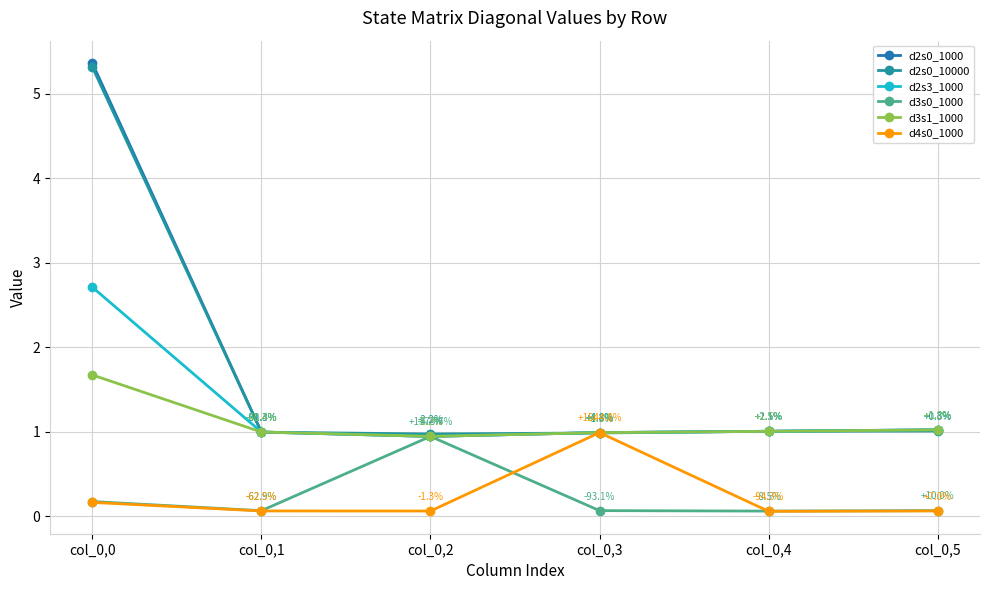

Reading left to right, extract all data points from this chart.

d2s0_1000: col_0,0=5.4	col_0,1=1.0	col_0,2=0.9	col_0,3=1.0	col_0,4=1.0	col_0,5=1.0
d2s0_10000: col_0,0=5.3	col_0,1=1.0	col_0,2=1.0	col_0,3=1.0	col_0,4=1.0	col_0,5=1.0
d2s3_1000: col_0,0=2.7	col_0,1=1.0	col_0,2=0.9	col_0,3=1.0	col_0,4=1.0	col_0,5=1.0
d3s0_1000: col_0,0=0.2	col_0,1=0.1	col_0,2=0.9	col_0,3=0.1	col_0,4=0.1	col_0,5=0.1
d3s1_1000: col_0,0=1.7	col_0,1=1.0	col_0,2=0.9	col_0,3=1.0	col_0,4=1.0	col_0,5=1.0
d4s0_1000: col_0,0=0.2	col_0,1=0.1	col_0,2=0.1	col_0,3=1.0	col_0,4=0.1	col_0,5=0.1